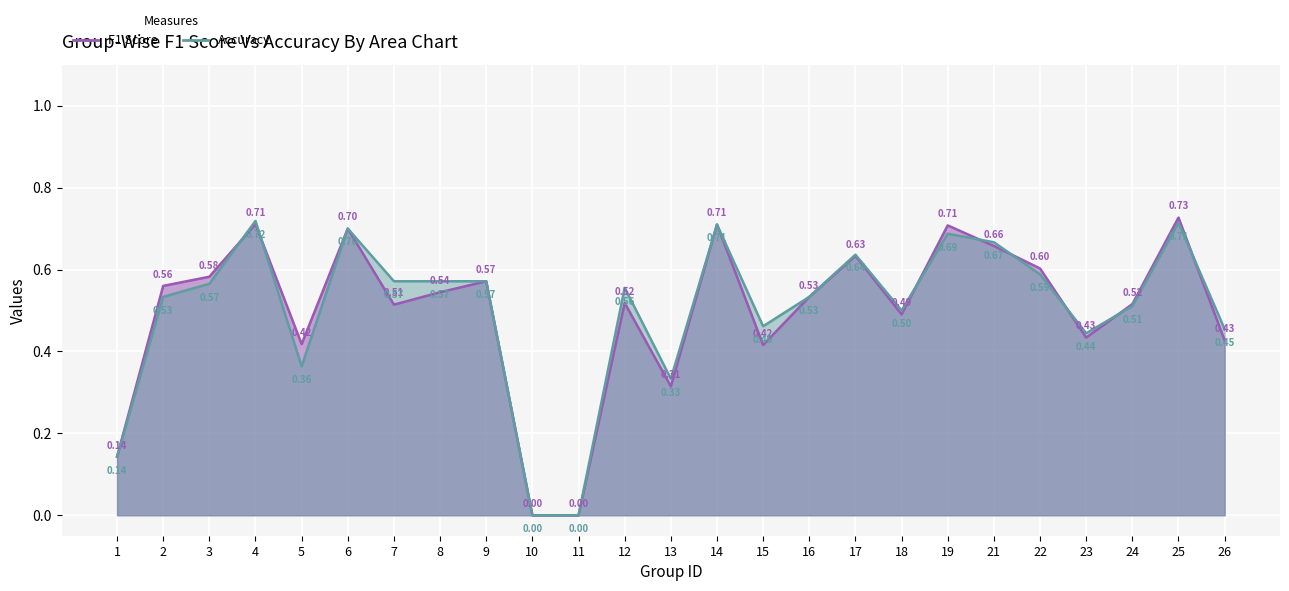

Reading left to right, transcribe all the data shown in this chart.

f1: 1=0.1	2=0.6	3=0.6	4=0.7	5=0.4	6=0.7	7=0.5	8=0.5	9=0.6	10=0.0	11=0.0	12=0.5	13=0.3	14=0.7	15=0.4	16=0.5	17=0.6	18=0.5	19=0.7	21=0.7	22=0.6	23=0.4	24=0.5	25=0.7	26=0.4
accuracy: 1=0.1	2=0.5	3=0.6	4=0.7	5=0.4	6=0.7	7=0.6	8=0.6	9=0.6	10=0.0	11=0.0	12=0.6	13=0.3	14=0.7	15=0.5	16=0.5	17=0.6	18=0.5	19=0.7	21=0.7	22=0.6	23=0.4	24=0.5	25=0.7	26=0.5